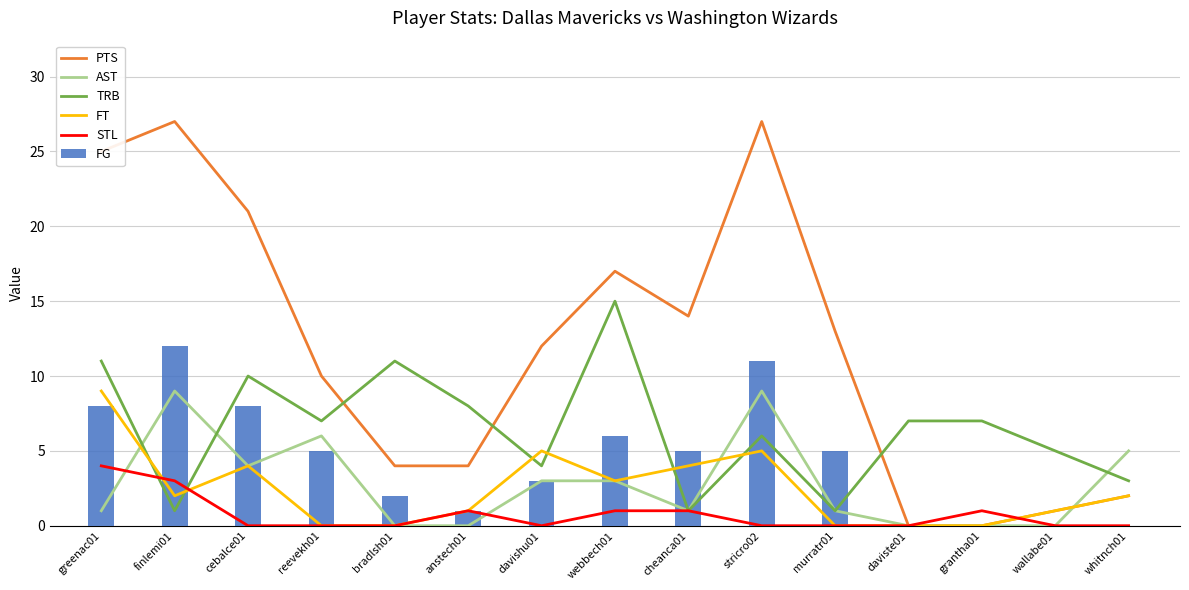

At which label is AST closest to 4?

cebalce01